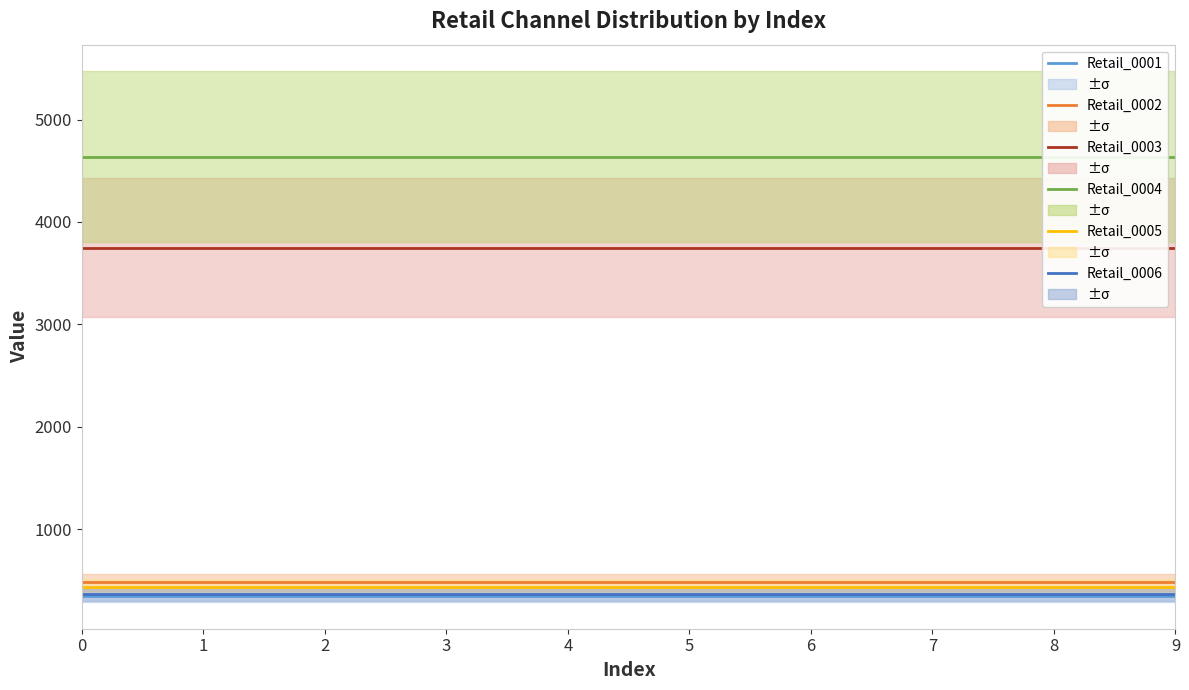

What is the spread (max minus min) of values at 3?

4284